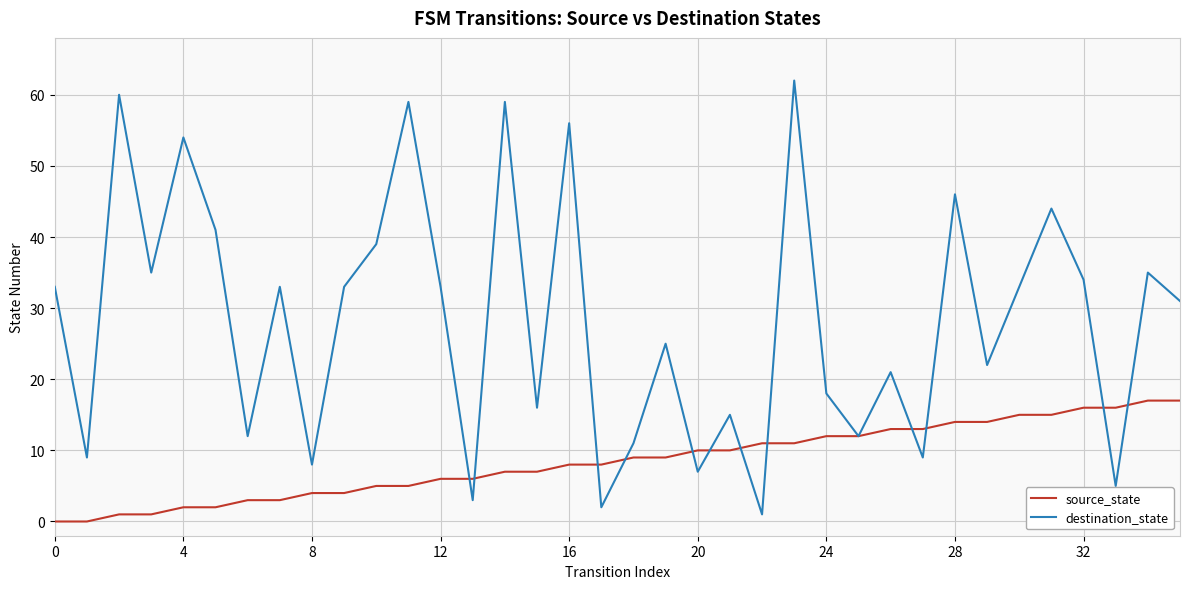

What are all the series names shown in the legend?

source_state, destination_state